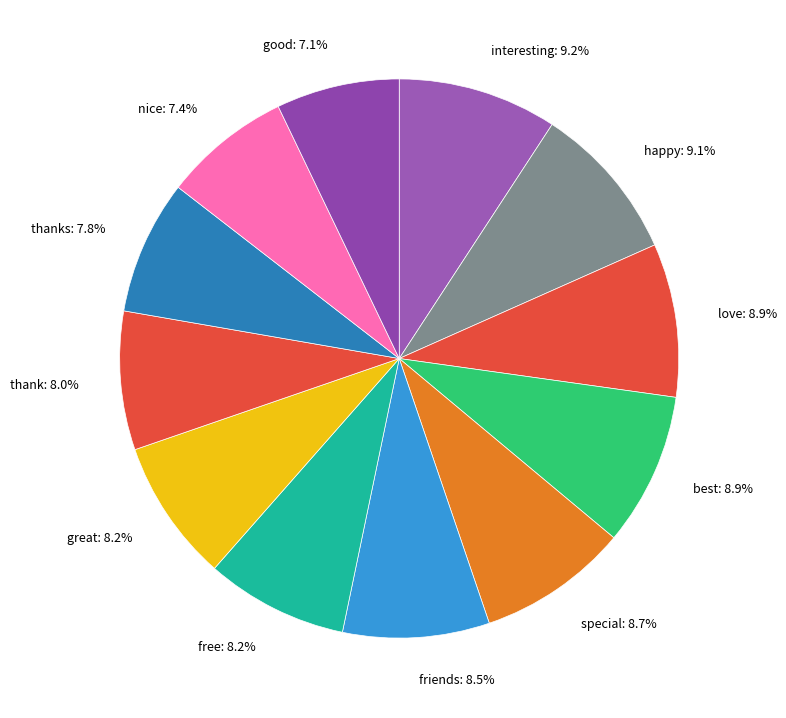

Count the number of slices in the pie.

12